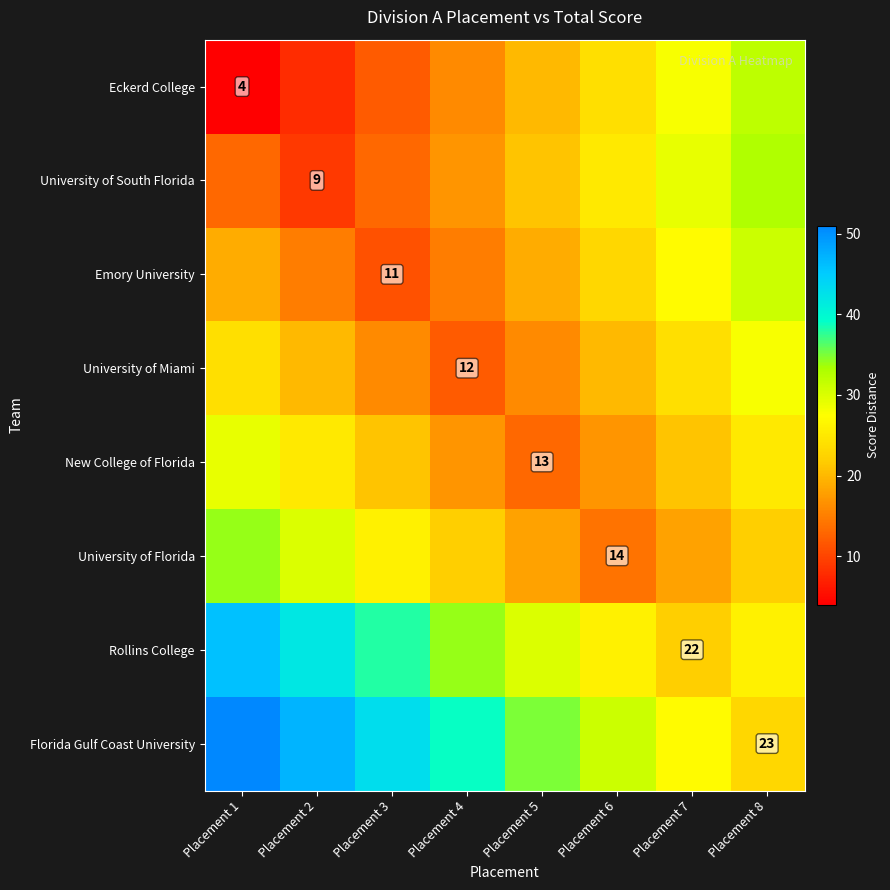

What is the difference between the highest and lowest values at Placement 7?

11